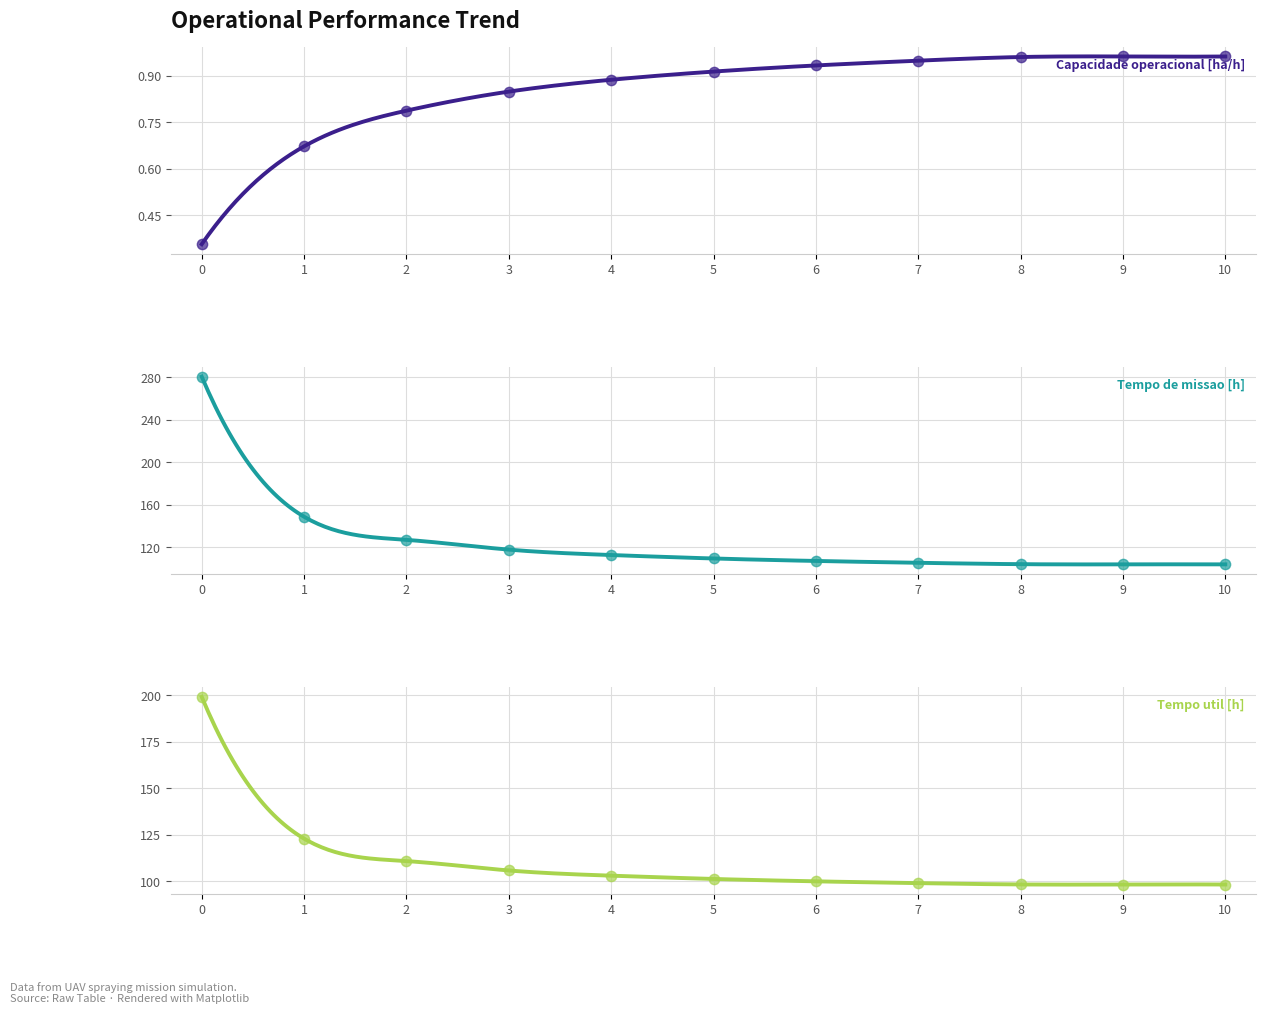

What are all the series names shown in the legend?

Capacidade operacional [ha/h], Tempo de missao [h], Tempo util [h]